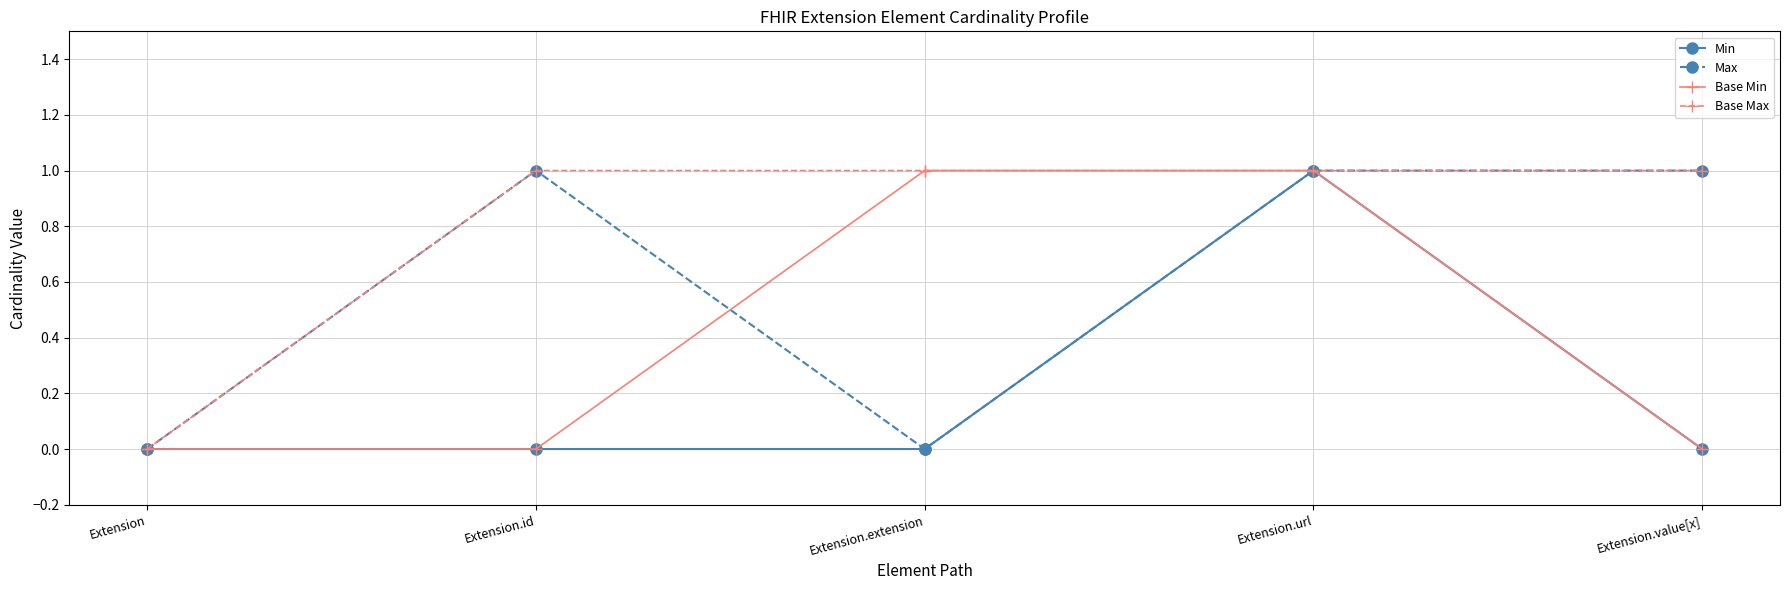

The value of Max at Extension.extension is -1. True or false?

False